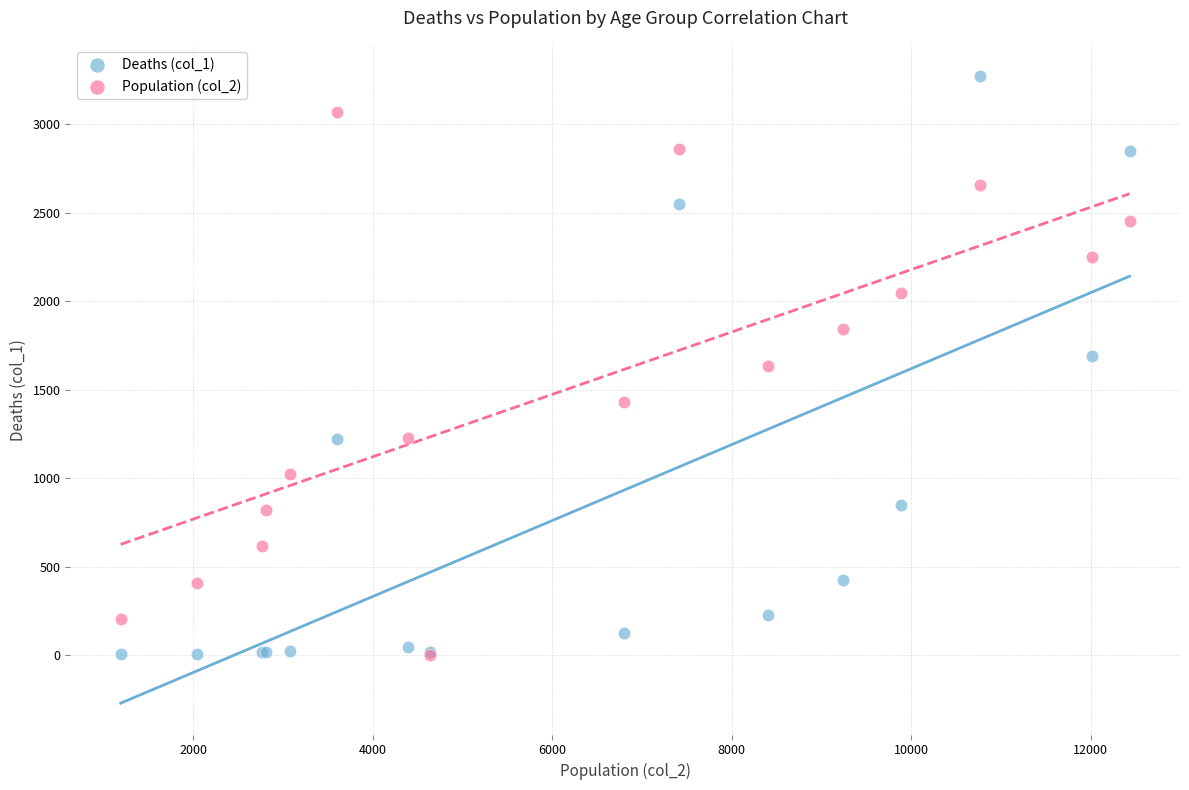

Which series has the largest Y range (max minus min)?

Deaths (col_1)